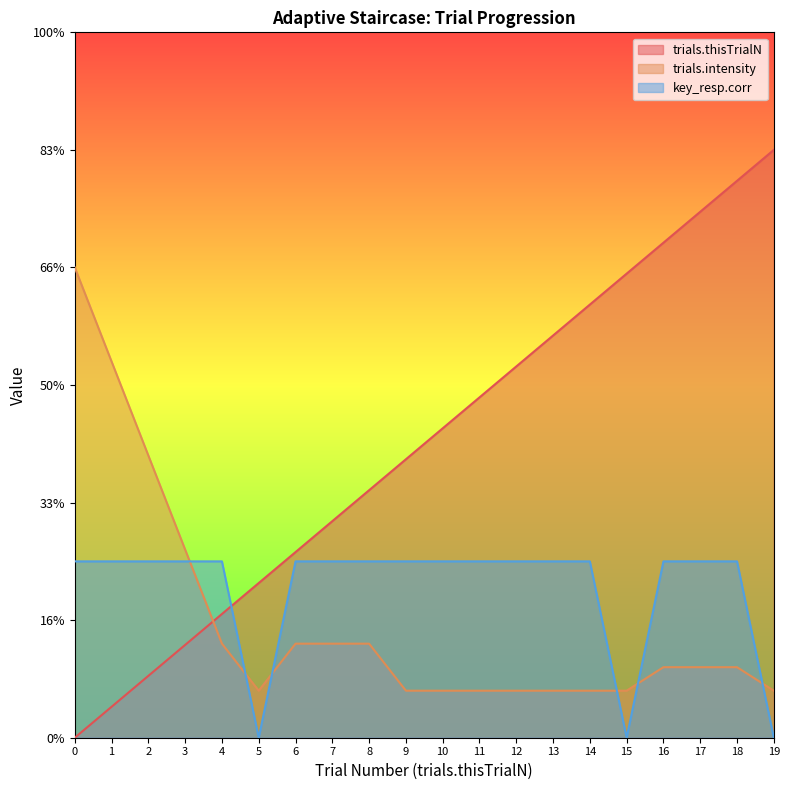

Which series changed the most between 15 and 17?

key_resp.corr